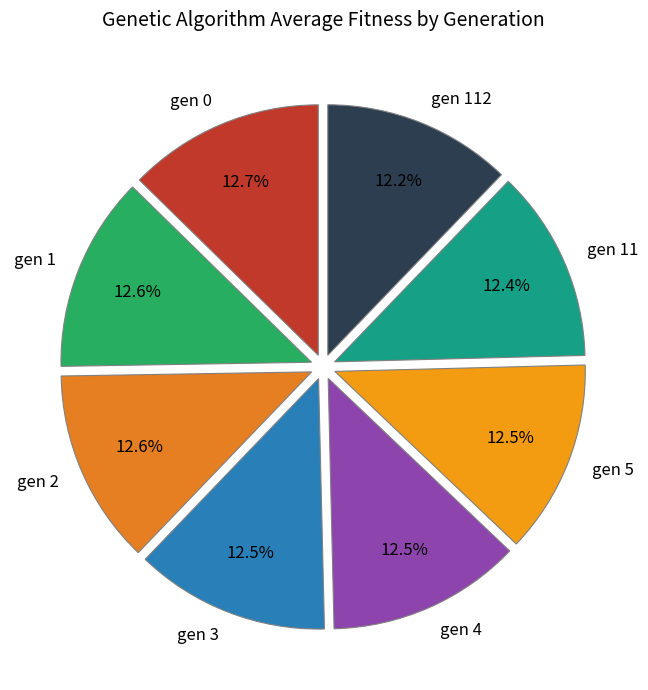

Approximately how many times larger is the value at gen 1 compared to gen 4?

1.0